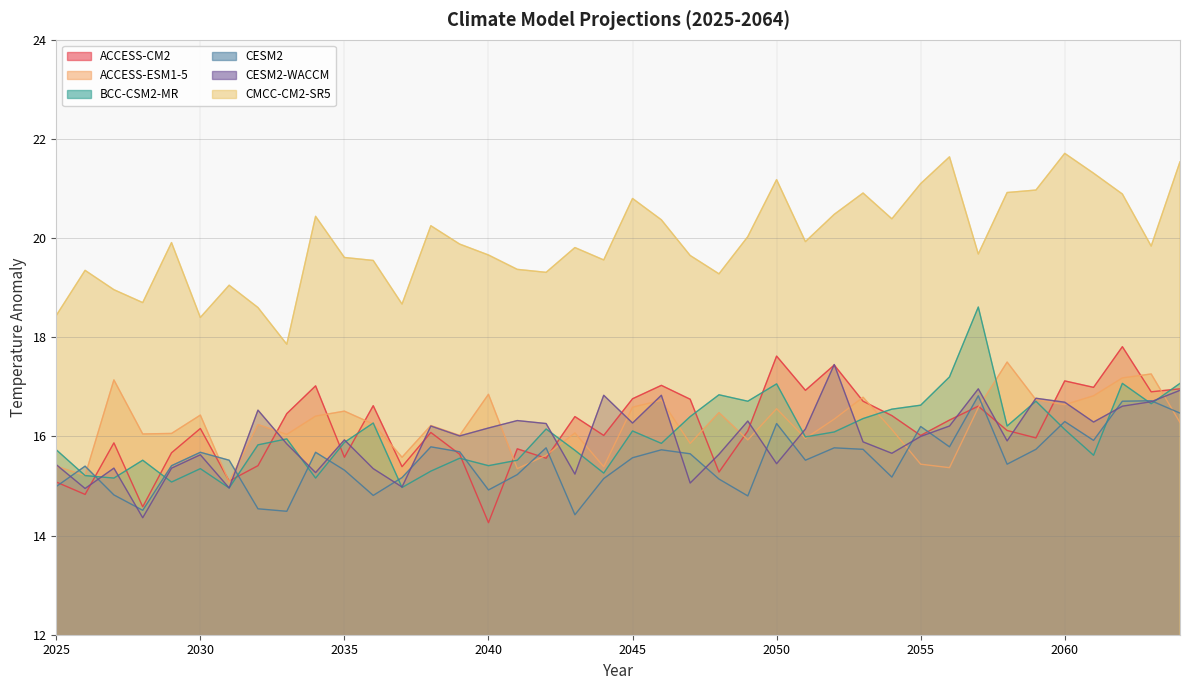

Reading left to right, transcribe all the data shown in this chart.

ACCESS-CM2: 2025=15.1	2026=14.8	2027=15.9	2028=14.6	2029=15.7	2030=16.2	2031=15.1	2032=15.4	2033=16.5	2034=17.0	2035=15.6	2036=16.6	2037=15.4	2038=16.1	2039=15.6	2040=14.3	2041=15.8	2042=15.6	2043=16.4	2044=16.0	2045=16.8	2046=17.0	2047=16.8	2048=15.3	2049=16.1	2050=17.6	2051=16.9	2052=17.4	2053=16.7	2054=16.4	2055=16.0	2056=16.3	2057=16.6	2058=16.1	2059=16.0	2060=17.1	2061=17.0	2062=17.8	2063=16.9	2064=17.0
ACCESS-ESM1-5: 2025=15.4	2026=15.2	2027=17.1	2028=16.1	2029=16.1	2030=16.4	2031=15.1	2032=16.2	2033=16.0	2034=16.4	2035=16.5	2036=16.2	2037=15.6	2038=16.2	2039=16.0	2040=16.9	2041=15.3	2042=15.6	2043=16.1	2044=15.4	2045=16.6	2046=16.7	2047=15.9	2048=16.5	2049=15.9	2050=16.6	2051=16.0	2052=16.4	2053=16.8	2054=16.1	2055=15.4	2056=15.4	2057=16.6	2058=17.5	2059=16.7	2060=16.6	2061=16.8	2062=17.2	2063=17.3	2064=16.3
BCC-CSM2-MR: 2025=15.7	2026=15.2	2027=15.2	2028=15.5	2029=15.1	2030=15.3	2031=15.0	2032=15.8	2033=15.9	2034=15.2	2035=15.9	2036=16.3	2037=15.0	2038=15.3	2039=15.6	2040=15.4	2041=15.5	2042=16.1	2043=15.7	2044=15.3	2045=16.1	2046=15.9	2047=16.4	2048=16.8	2049=16.7	2050=17.1	2051=16.0	2052=16.1	2053=16.4	2054=16.6	2055=16.6	2056=17.2	2057=18.6	2058=16.2	2059=16.7	2060=16.1	2061=15.6	2062=17.1	2063=16.7	2064=17.1
CESM2: 2025=15.0	2026=15.4	2027=14.8	2028=14.5	2029=15.4	2030=15.7	2031=15.5	2032=14.5	2033=14.5	2034=15.7	2035=15.3	2036=14.8	2037=15.2	2038=15.8	2039=15.7	2040=14.9	2041=15.2	2042=15.8	2043=14.4	2044=15.2	2045=15.6	2046=15.7	2047=15.7	2048=15.1	2049=14.8	2050=16.3	2051=15.5	2052=15.8	2053=15.7	2054=15.2	2055=16.2	2056=15.8	2057=16.8	2058=15.4	2059=15.7	2060=16.3	2061=15.9	2062=16.7	2063=16.7	2064=16.5
CESM2-WACCM: 2025=15.4	2026=14.9	2027=15.4	2028=14.4	2029=15.4	2030=15.6	2031=15.0	2032=16.5	2033=15.8	2034=15.3	2035=15.9	2036=15.3	2037=15.0	2038=16.2	2039=16.0	2040=16.2	2041=16.3	2042=16.3	2043=15.2	2044=16.8	2045=16.3	2046=16.8	2047=15.1	2048=15.6	2049=16.3	2050=15.4	2051=16.1	2052=17.4	2053=15.9	2054=15.7	2055=16.0	2056=16.2	2057=17.0	2058=15.9	2059=16.8	2060=16.7	2061=16.3	2062=16.6	2063=16.7	2064=16.9
CMCC-CM2-SR5: 2025=18.4	2026=19.4	2027=19.0	2028=18.7	2029=19.9	2030=18.4	2031=19.1	2032=18.6	2033=17.9	2034=20.4	2035=19.6	2036=19.6	2037=18.7	2038=20.2	2039=19.9	2040=19.7	2041=19.4	2042=19.3	2043=19.8	2044=19.6	2045=20.8	2046=20.4	2047=19.6	2048=19.3	2049=20.0	2050=21.2	2051=19.9	2052=20.5	2053=20.9	2054=20.4	2055=21.1	2056=21.6	2057=19.7	2058=20.9	2059=21.0	2060=21.7	2061=21.3	2062=20.9	2063=19.8	2064=21.5